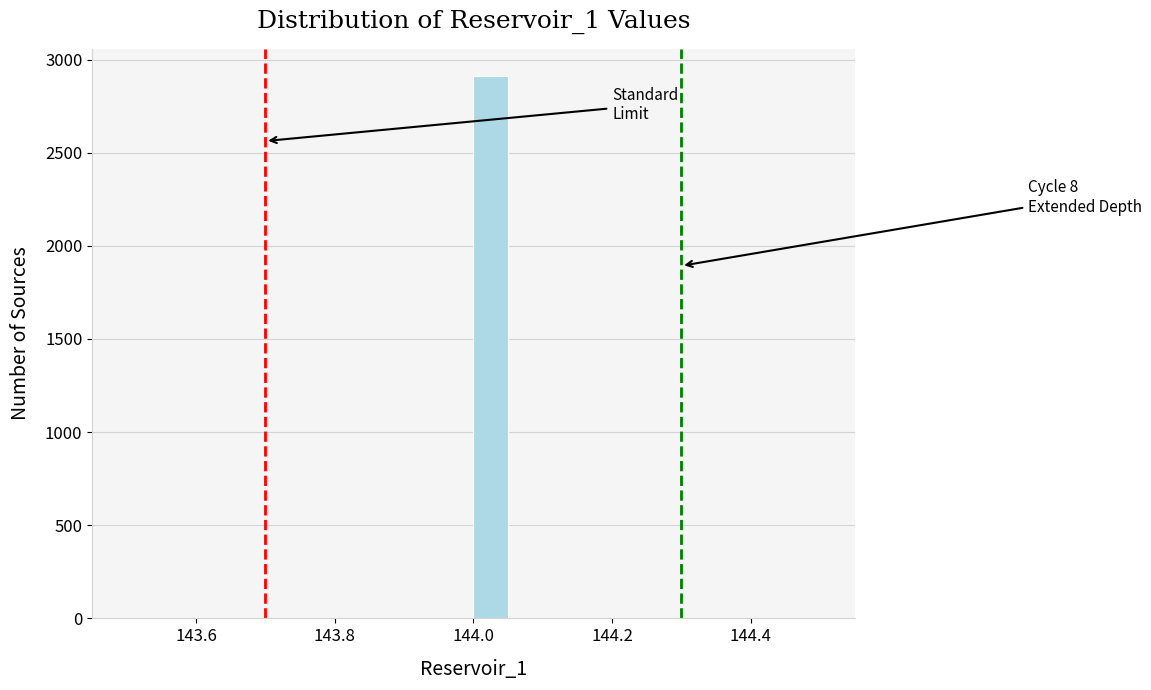

Around what value on the x-axis is the tallest bar? Give the approximate position of its centre, as read against the axis.

144.02